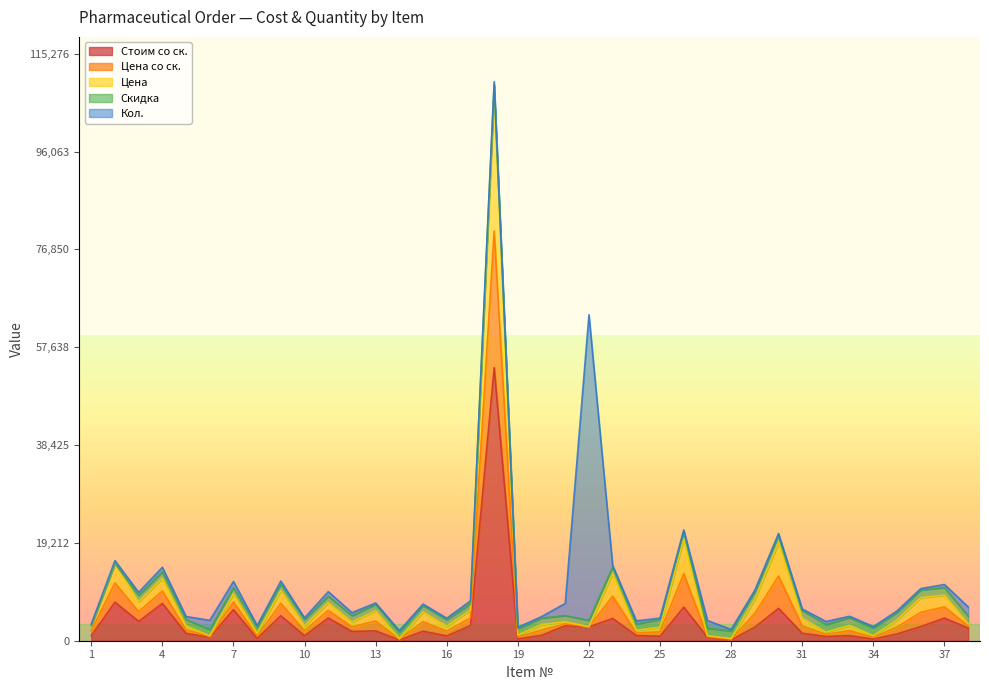

Does the chart have visible grid lines?

No